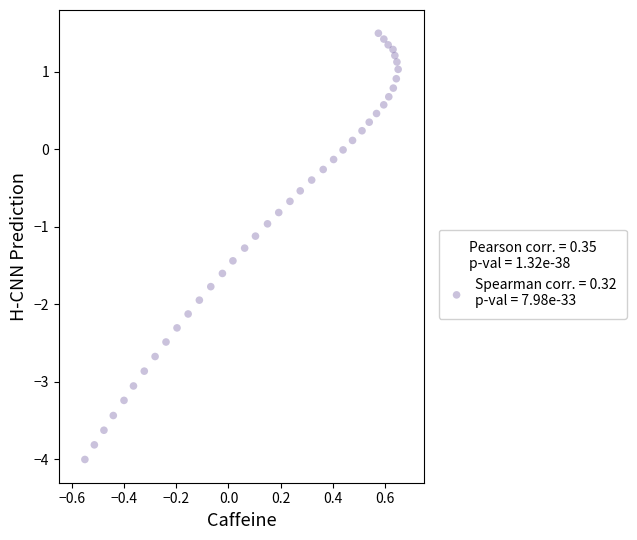

What is the range of X values (max minus min)?

1.2